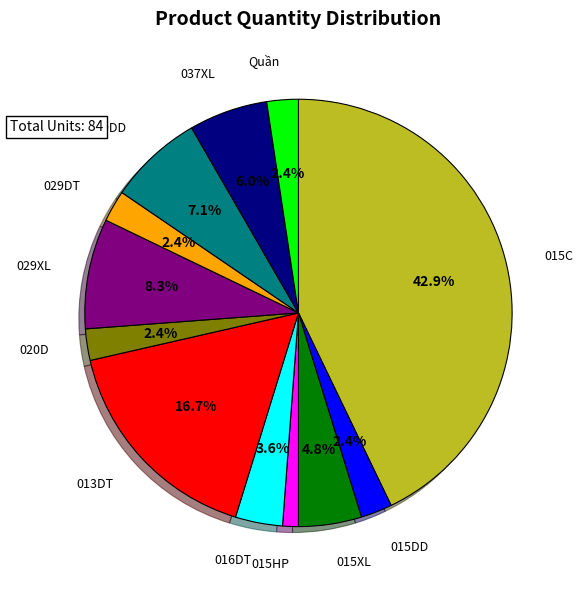

How many slices are in this pie chart?

12